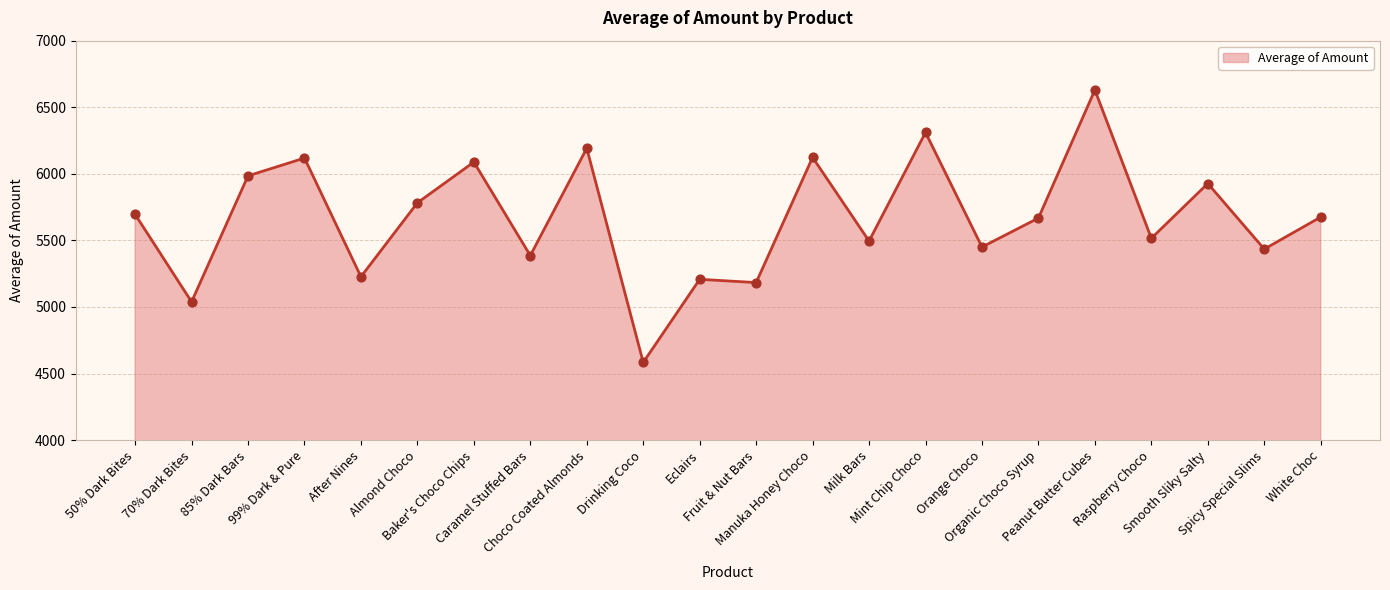

What is the change in value from 70% Dark Bites to Milk Bars?

+456.5